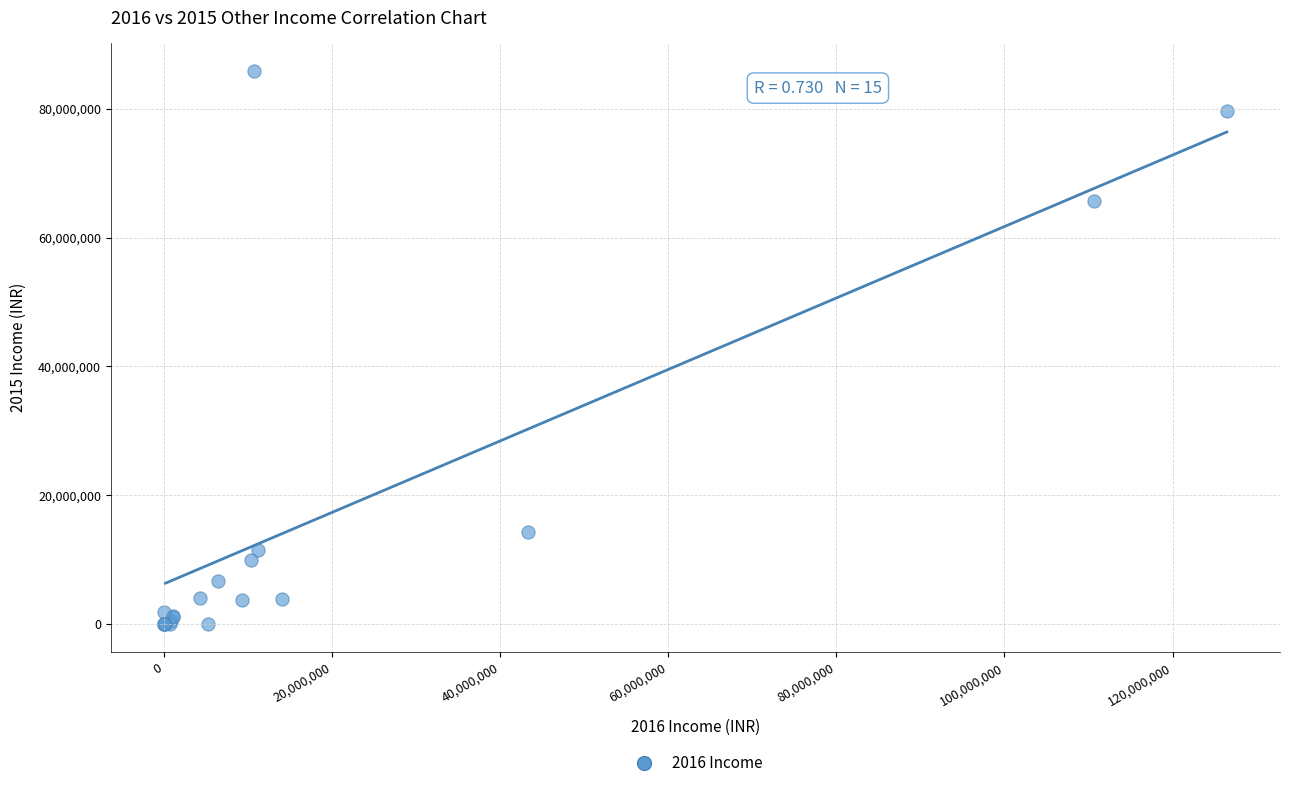

What Y value in the scatter plot is closest to 42950539?

65719849.1